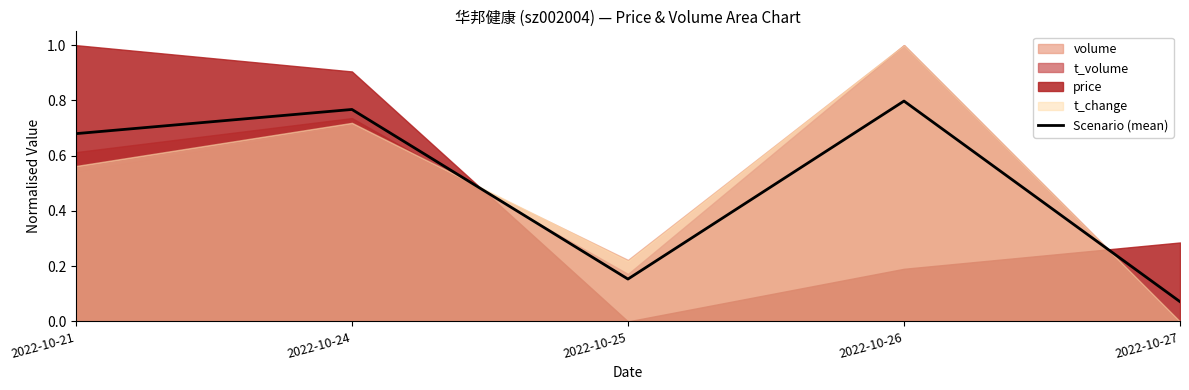

Reading left to right, extract all data points from this chart.

0.7	0.8	0.2	0.8	0.1